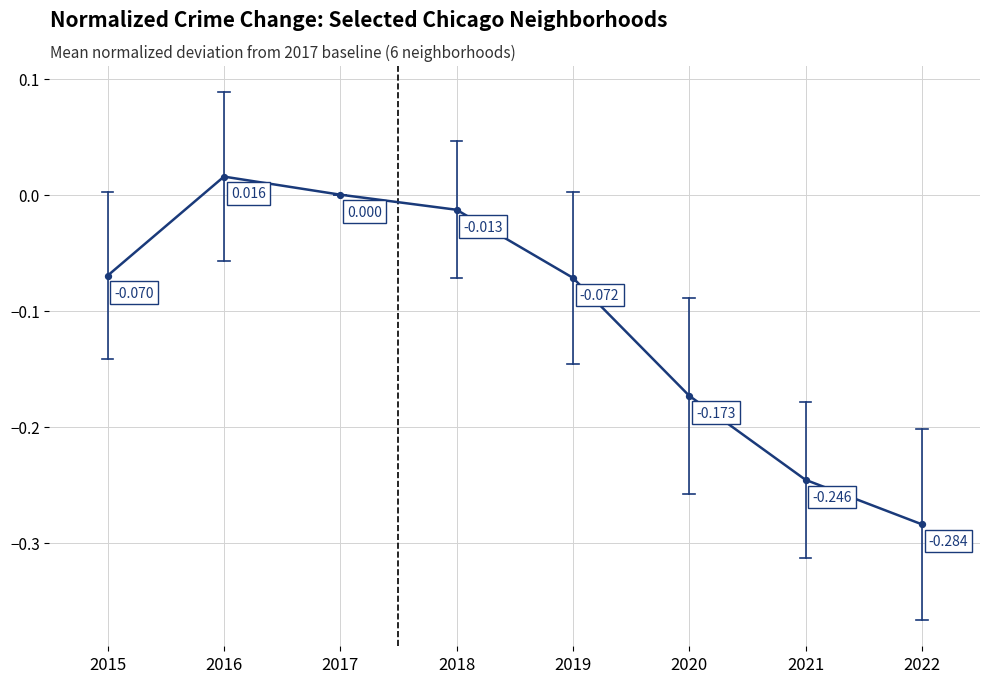

True or false: the data has more than 0 interior local peaks.

True